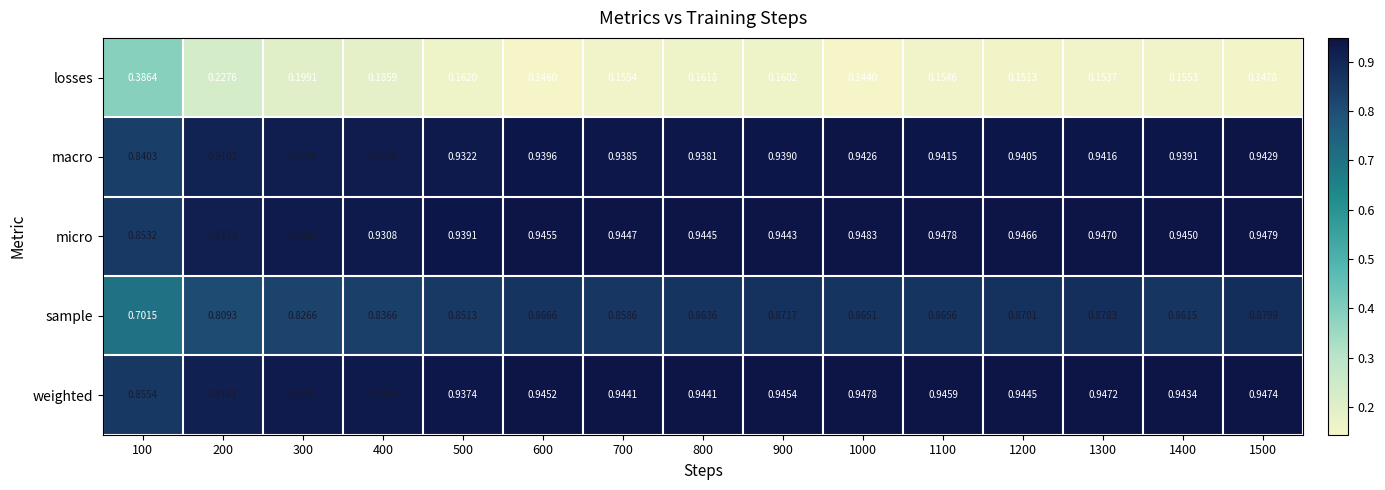

Rank the series by their maximum value, from highest to lowest.

micro, weighted, macro, sample, losses